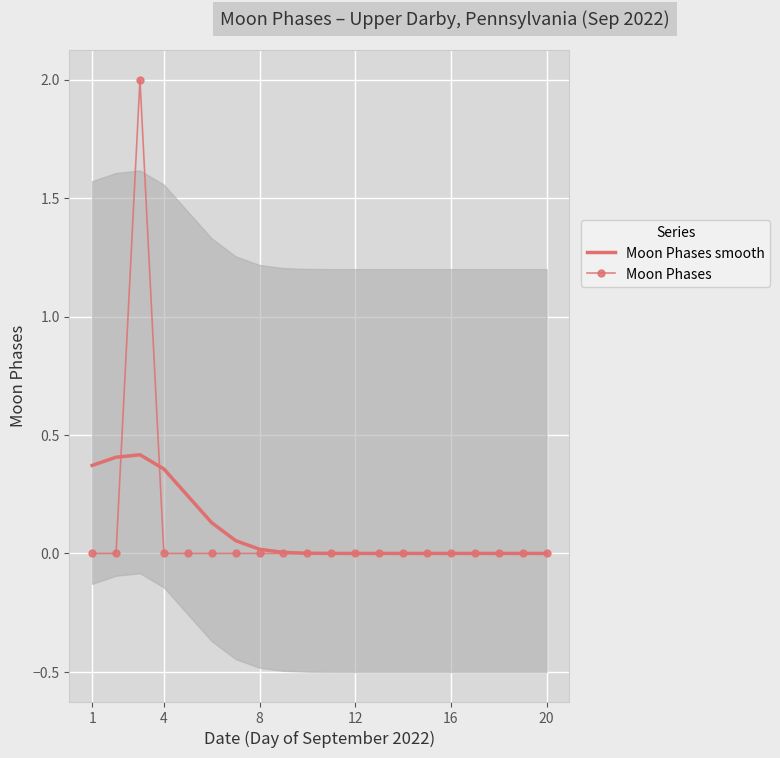

How many series are shown in this chart?

2